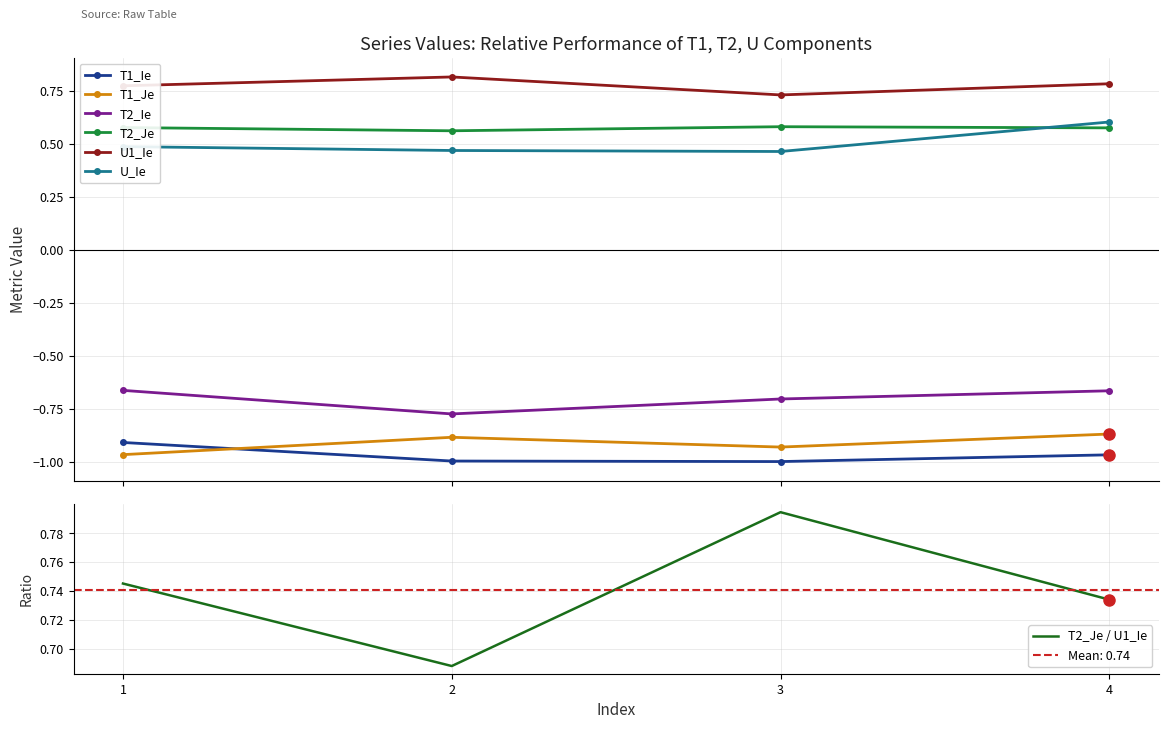

Which series has the widest spread of values?

U_Ie